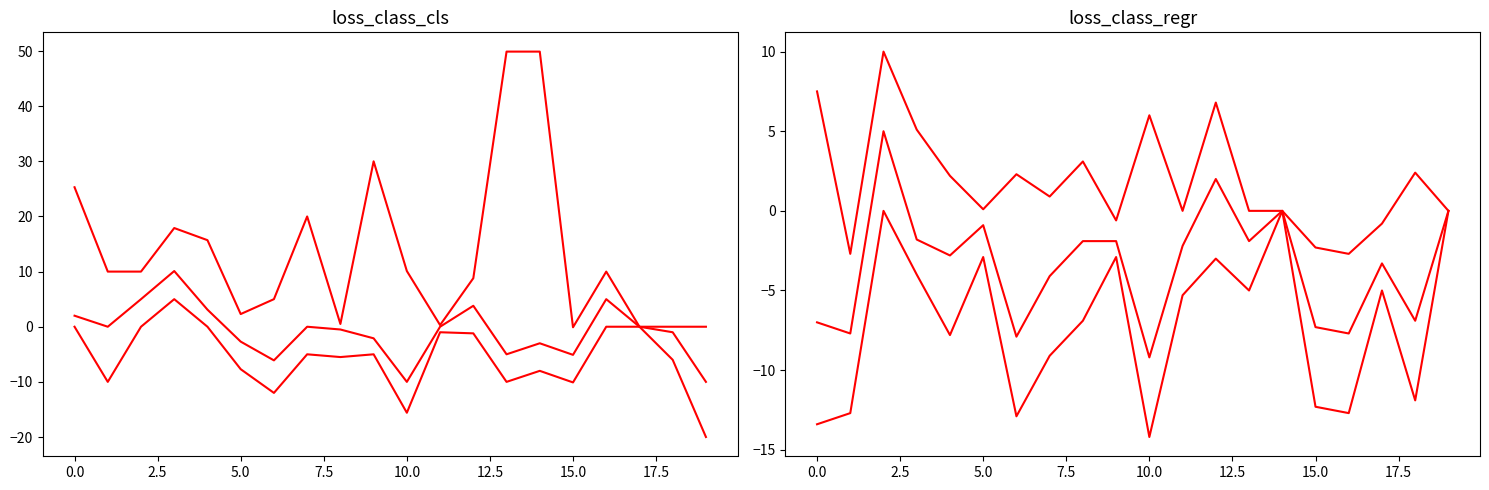

How many values in the y3i_prior series exceed 10?

8